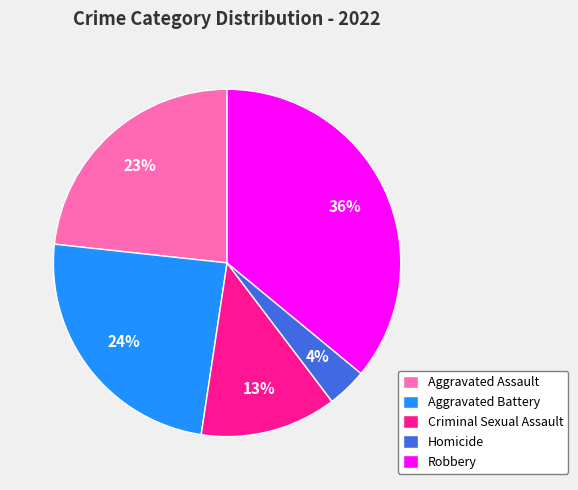

Is it true that Aggravated Battery is 39% of the pie?

False